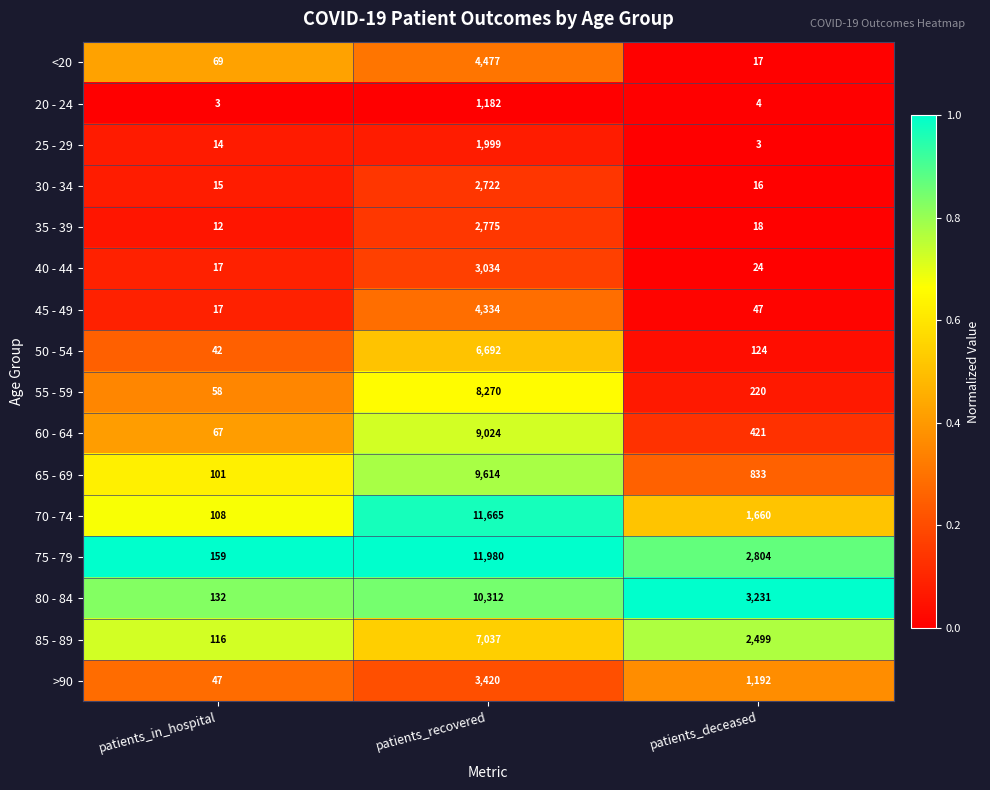

Which series has the largest total across all categories?

75 - 79